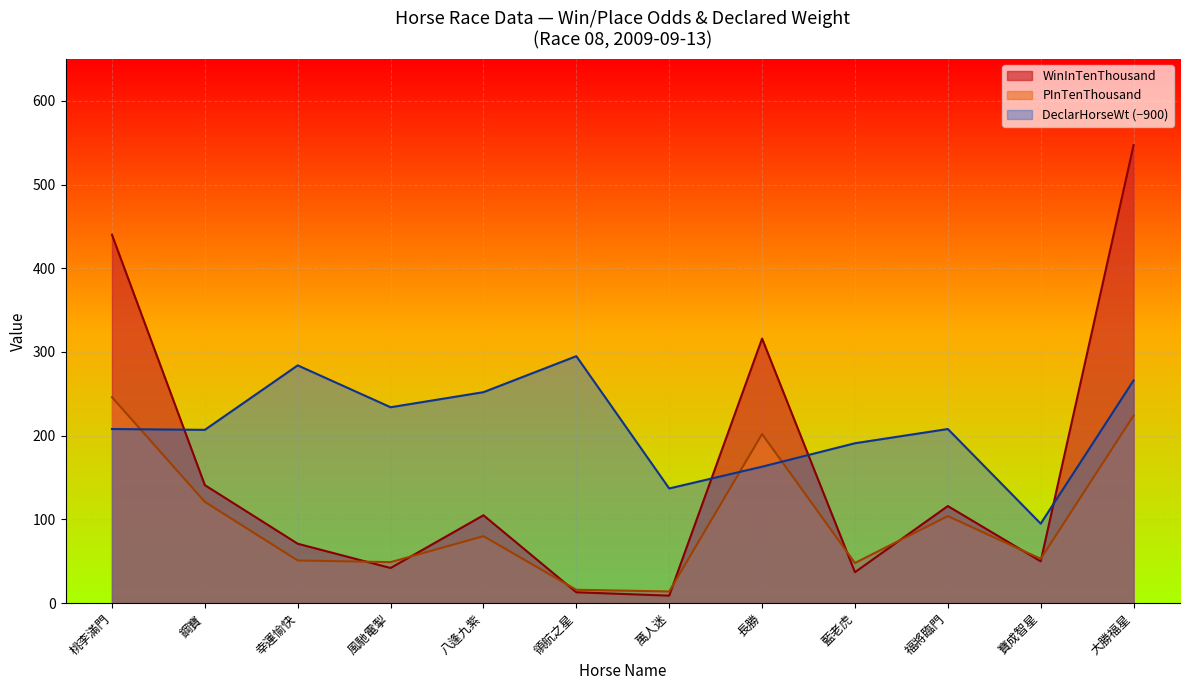

True or false: WinInTenThousand and PInTenThousand intersect in this chart.

True